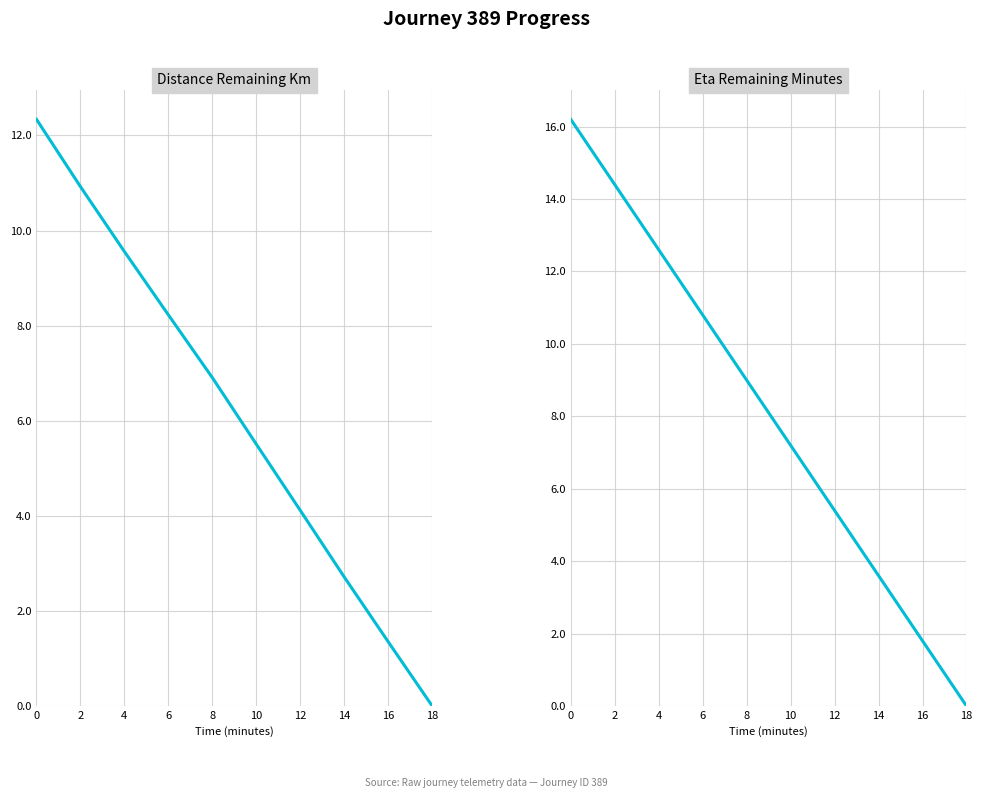

What is the average value of the eta_remaining_minutes series?

8.1